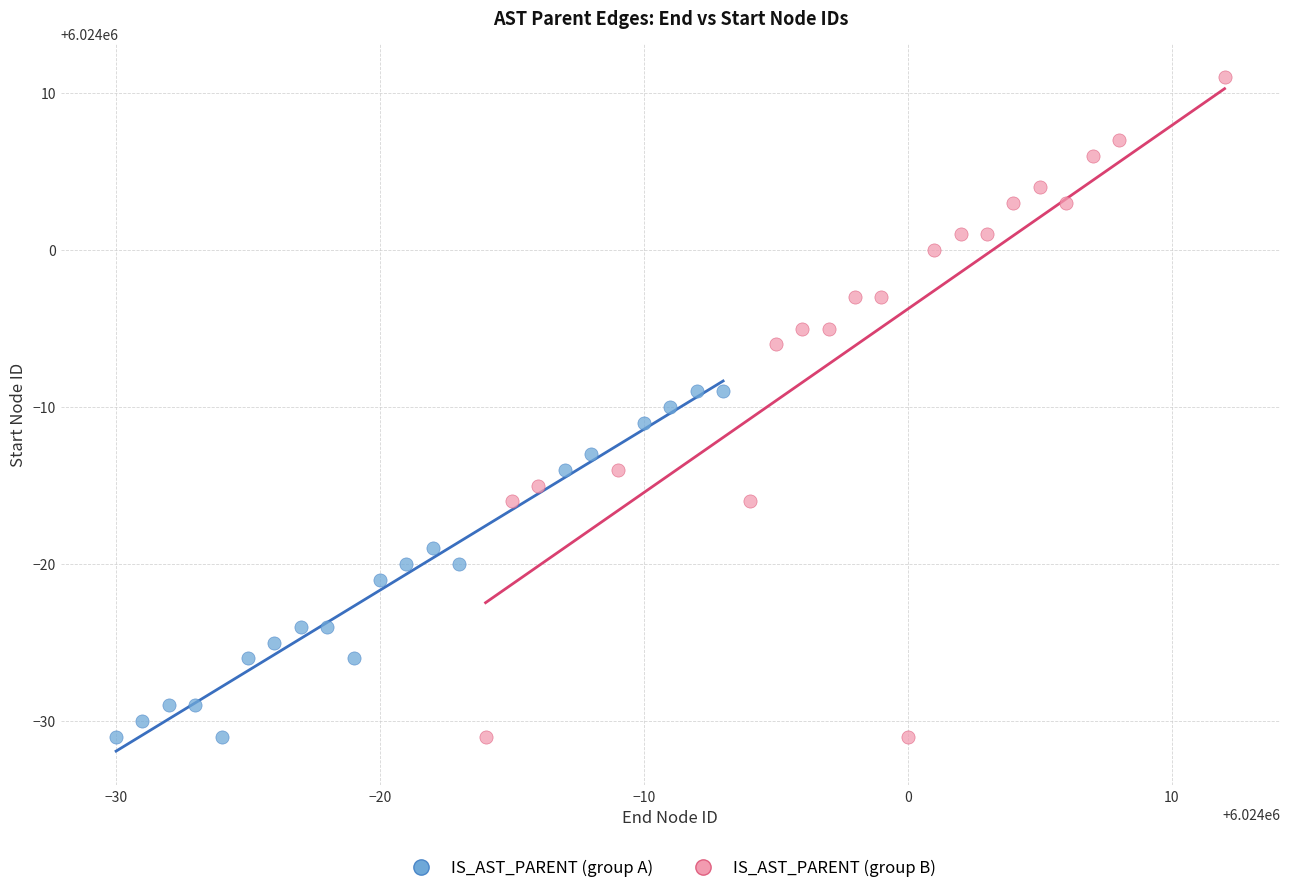

Which series contains the highest Y value?

IS_AST_PARENT (group B)